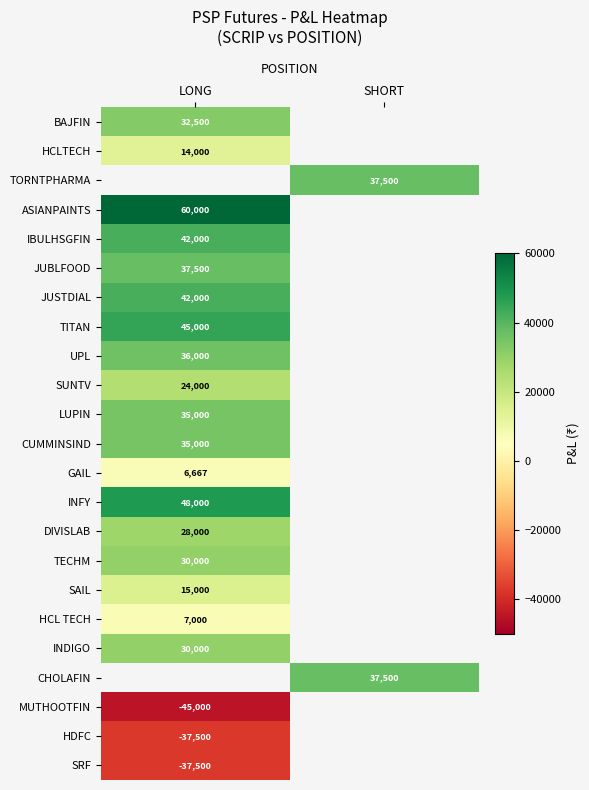

The INFY series shows 81723 at LONG. True or false?

False